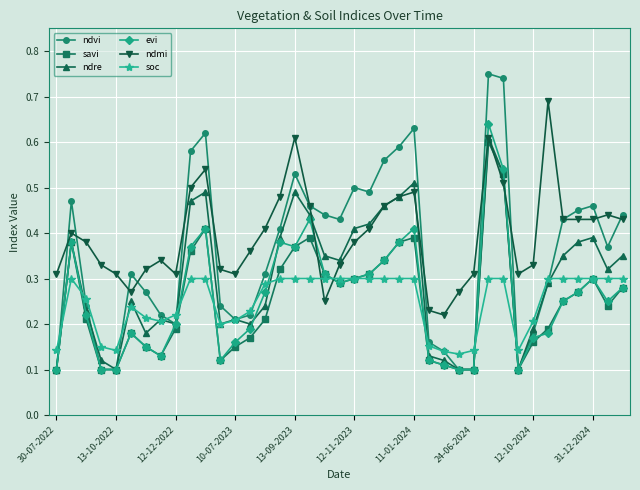

Which series has the widest spread of values?

ndvi